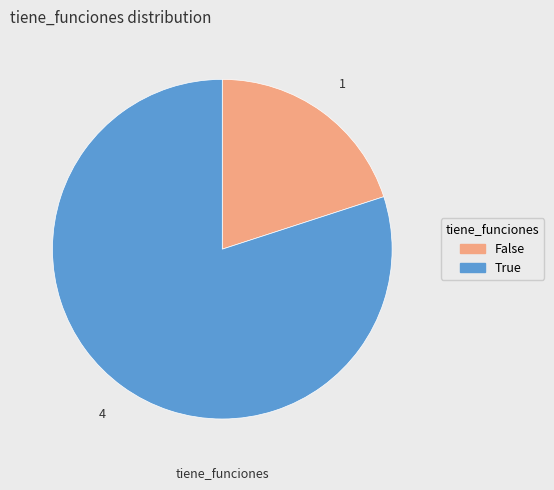

Is it true that True is 80% of the pie?

True